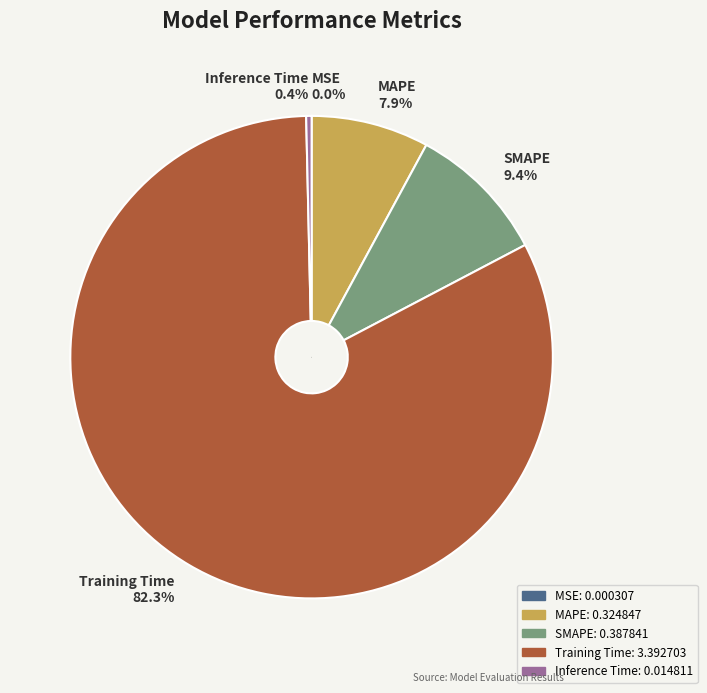

True or false: Inference Time accounts for 0% of the total.

True